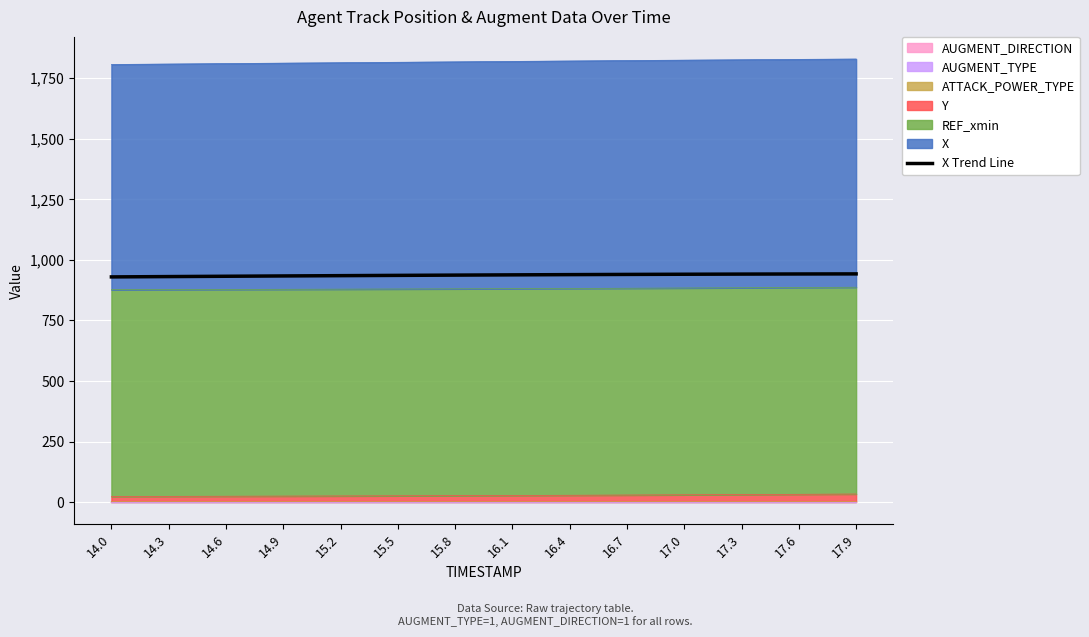

True or false: there are more than 2 points higher than both neighbors.

False